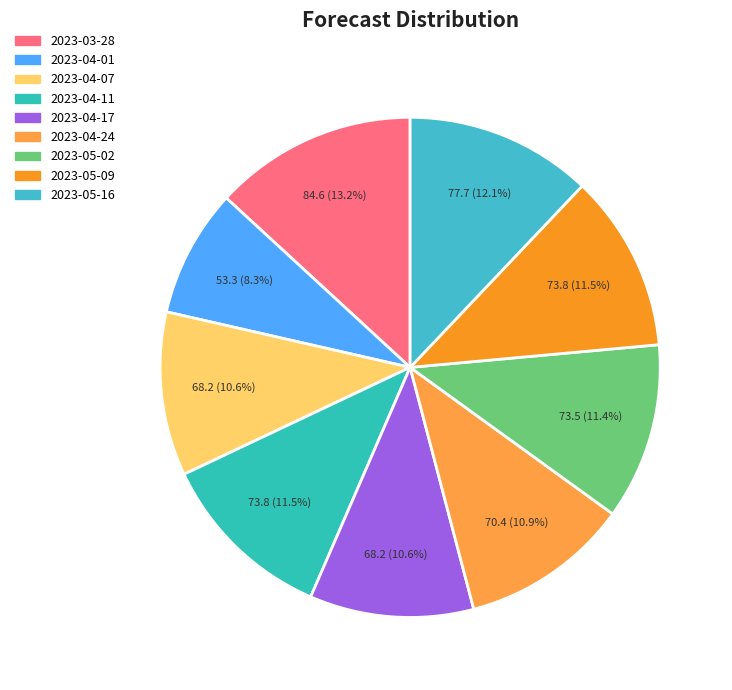

How many slices are in this pie chart?

9